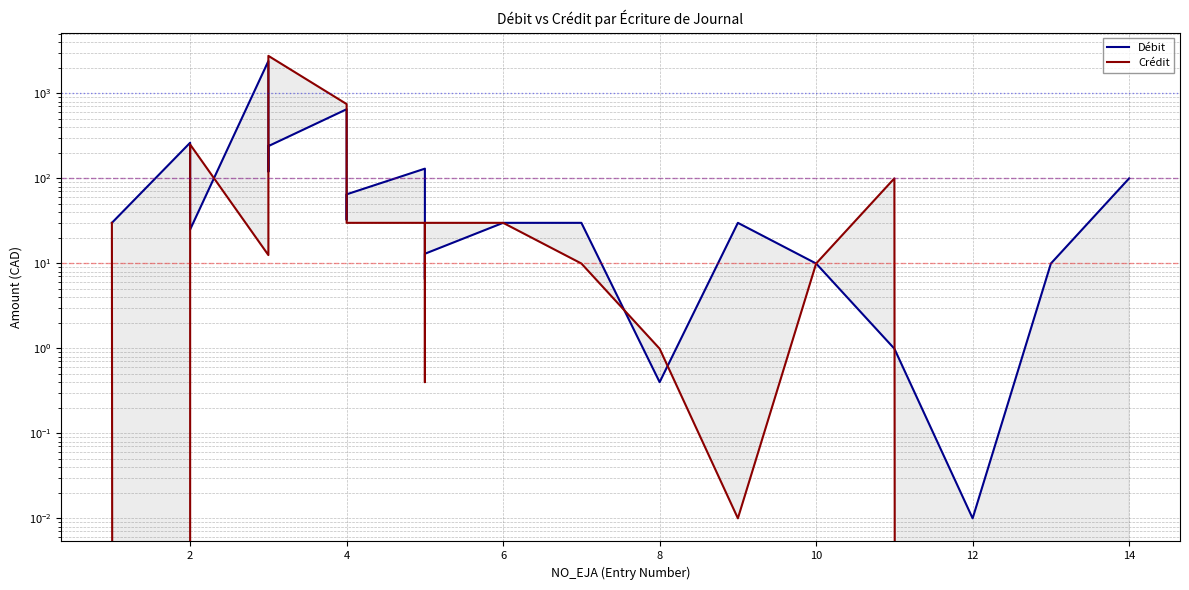

Which series has the largest range (max minus min)?

Crédit